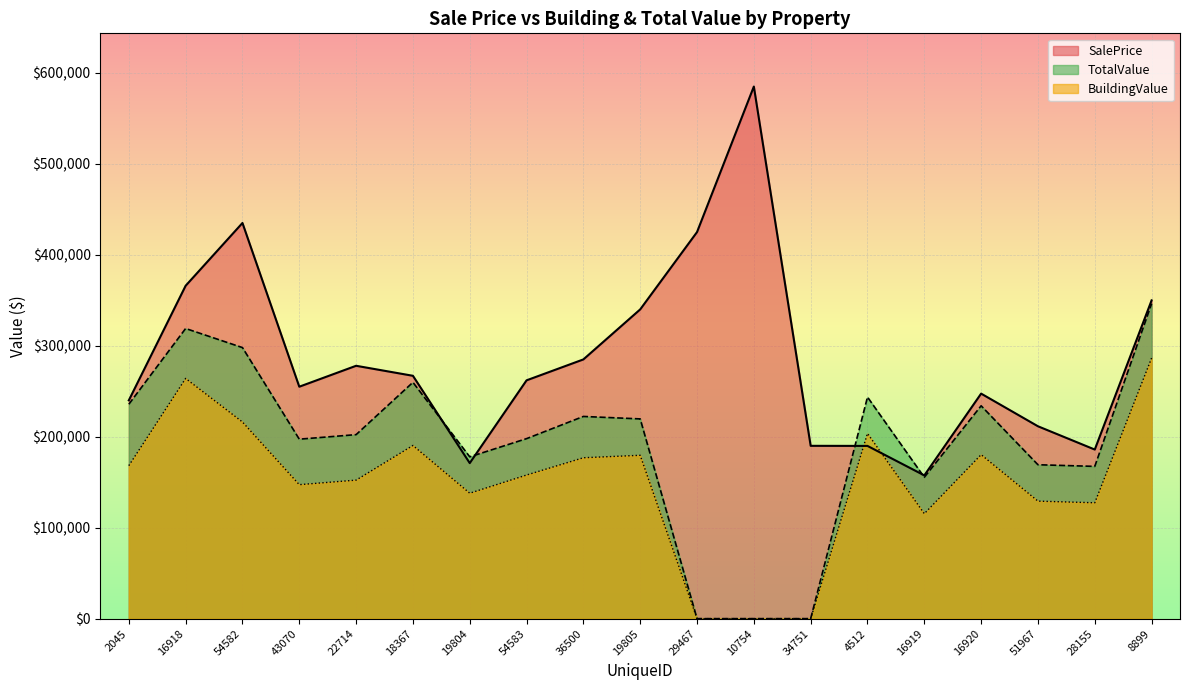

True or false: SalePrice has more than 0 points higher than both neighbors.

True